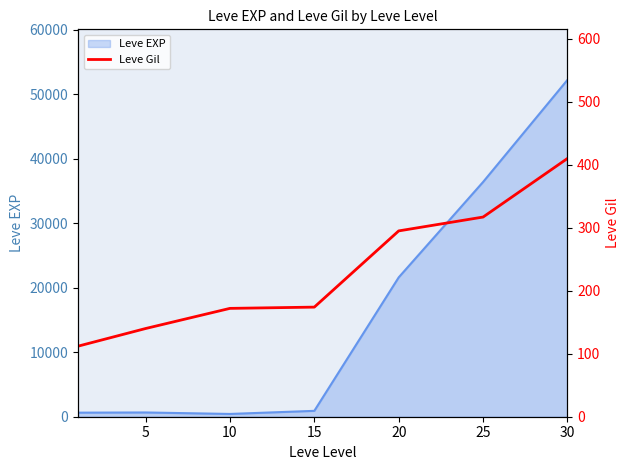

The value of Leve EXP at 30 is 68928. True or false?

False